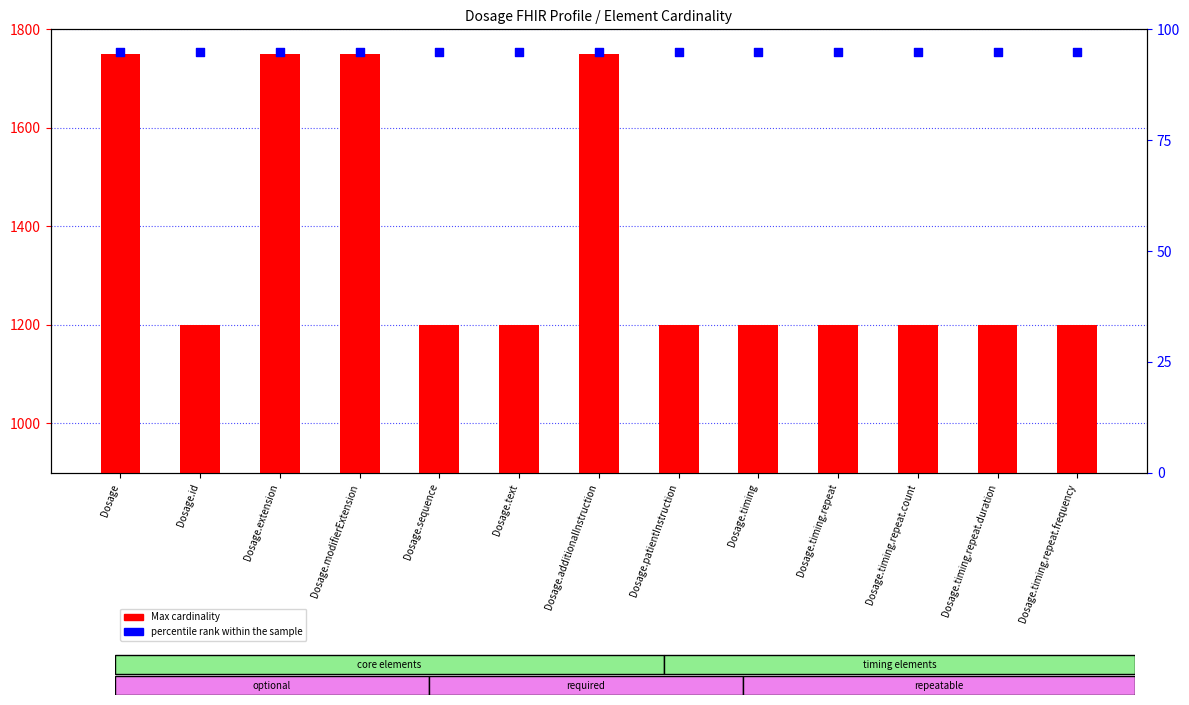

What are all the series names shown in the legend?

Max cardinality, percentile rank within the sample